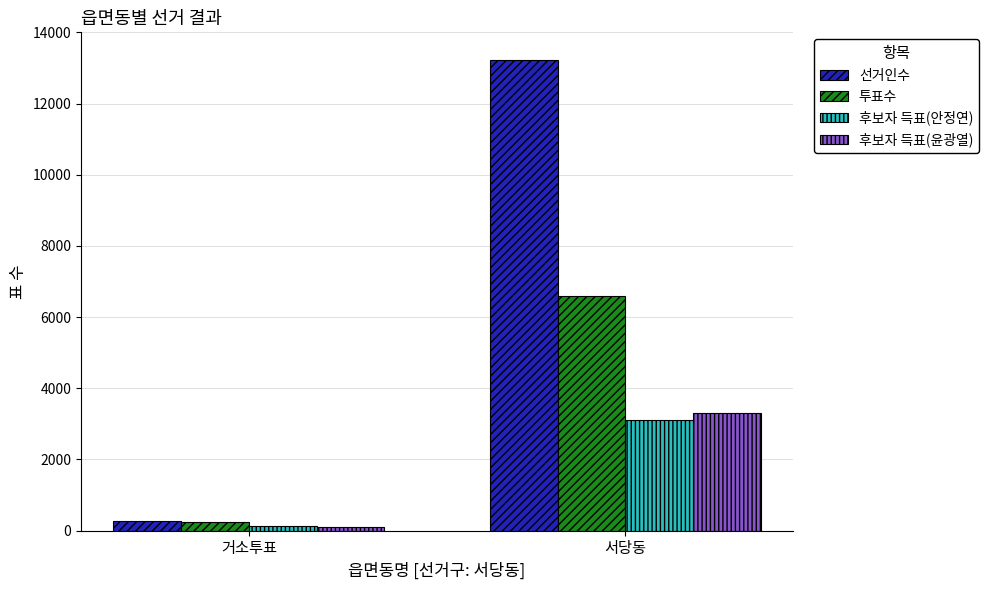

Count the 투표수 values in the range 251 to 6590.

2